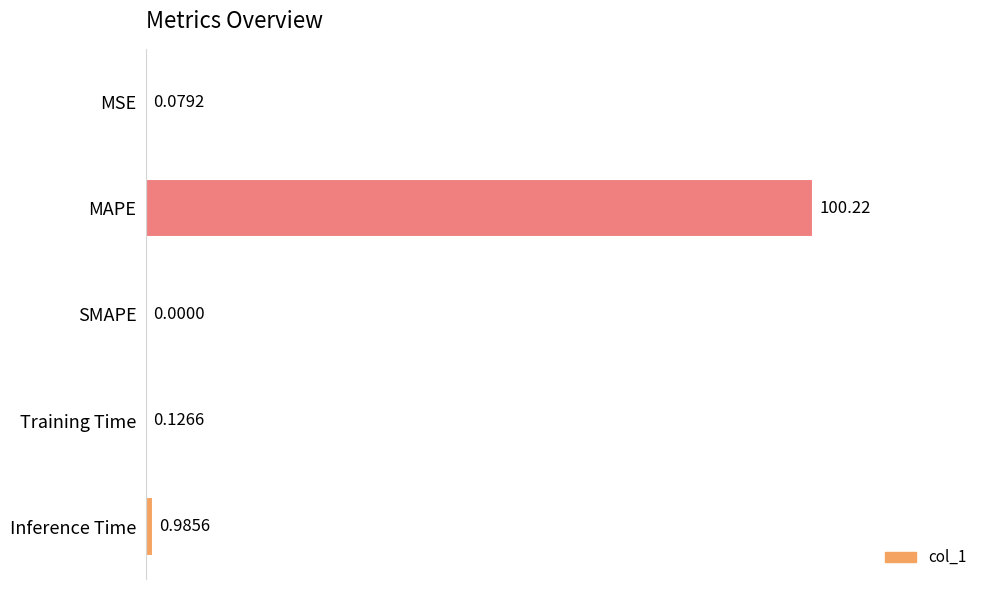

Count the number of data series in this chart.

1